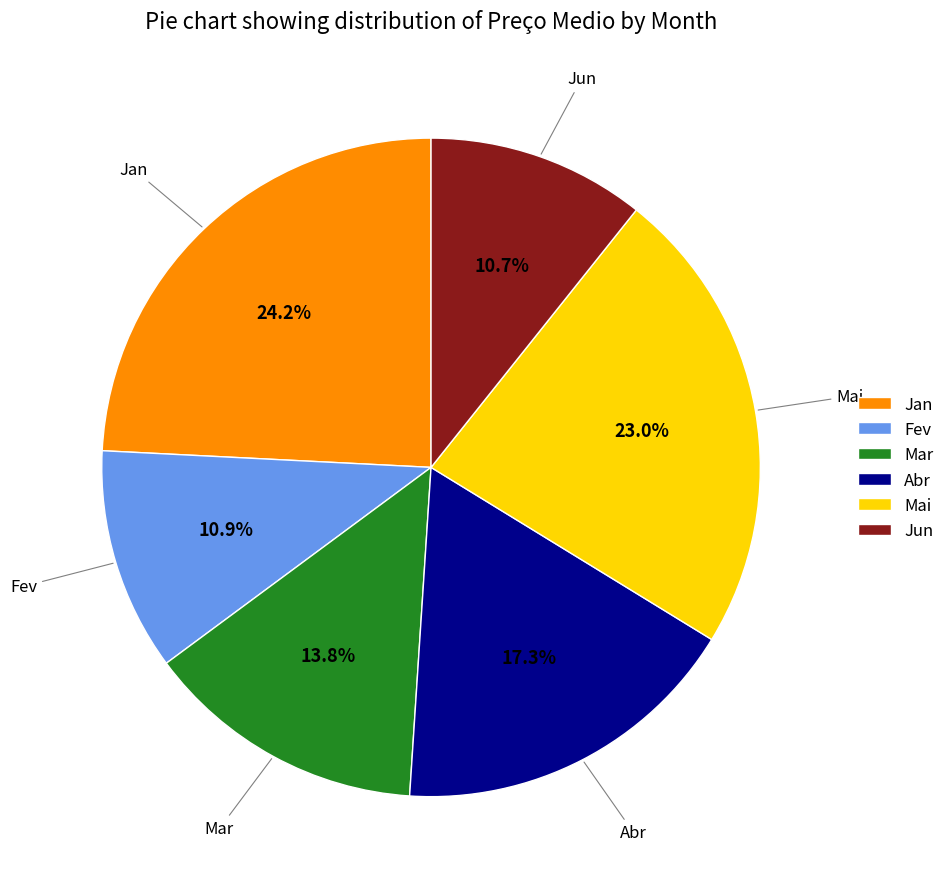

Which slice is the largest?

Jan